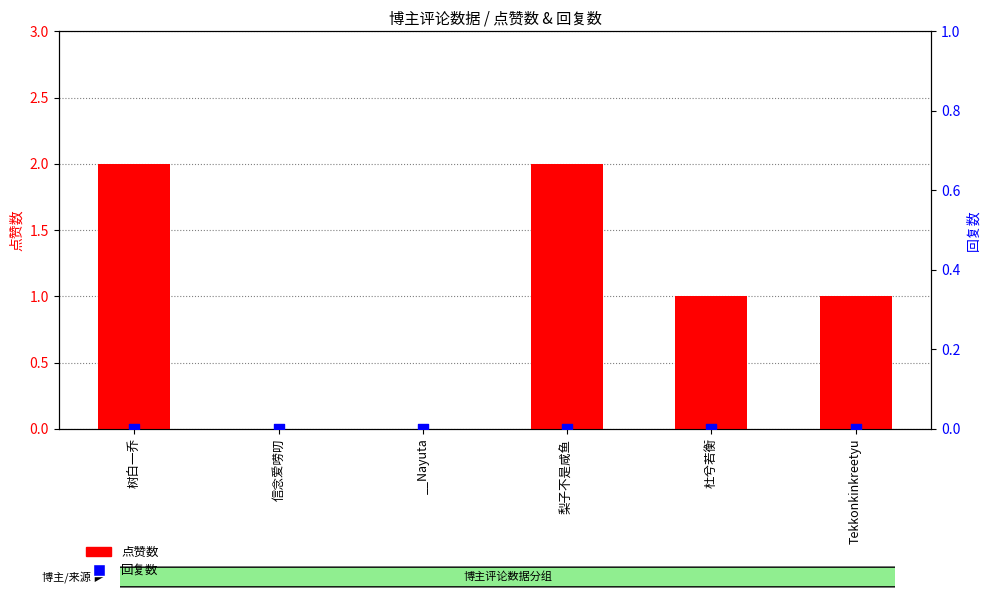

Which series contains the highest Y value?

点赞数